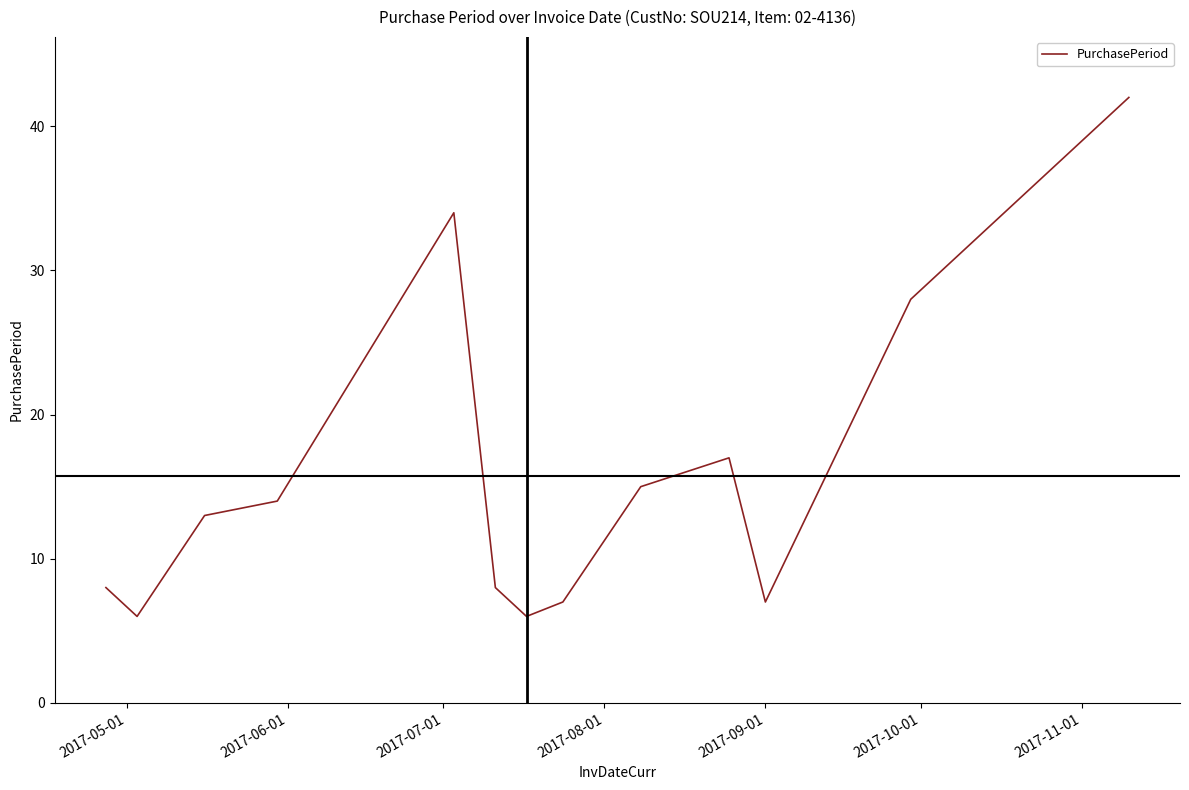

What is the greatest value displayed?

42